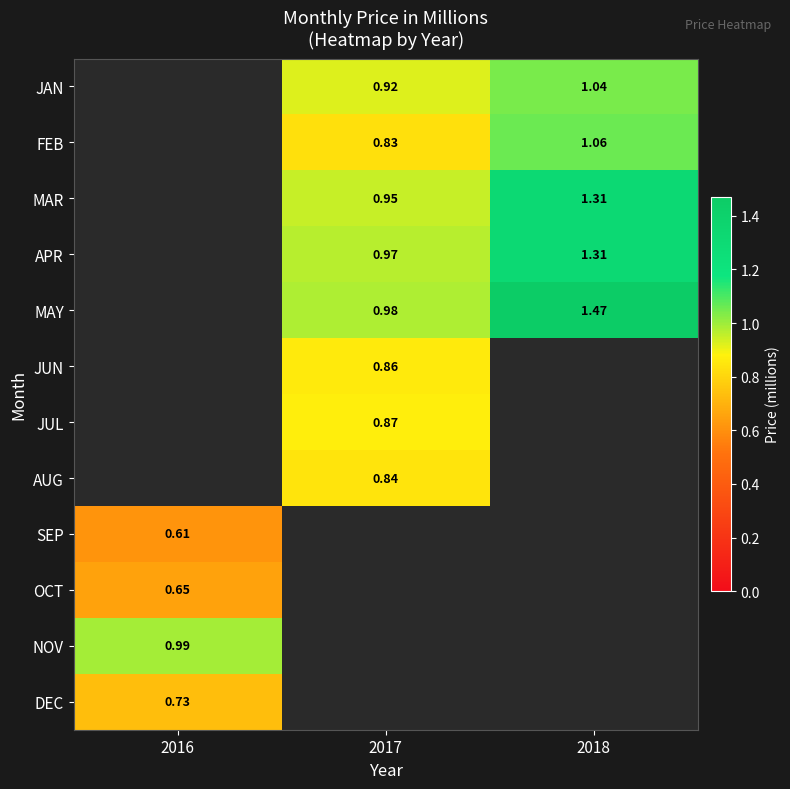

At which label does APR first exceed 0?

2017